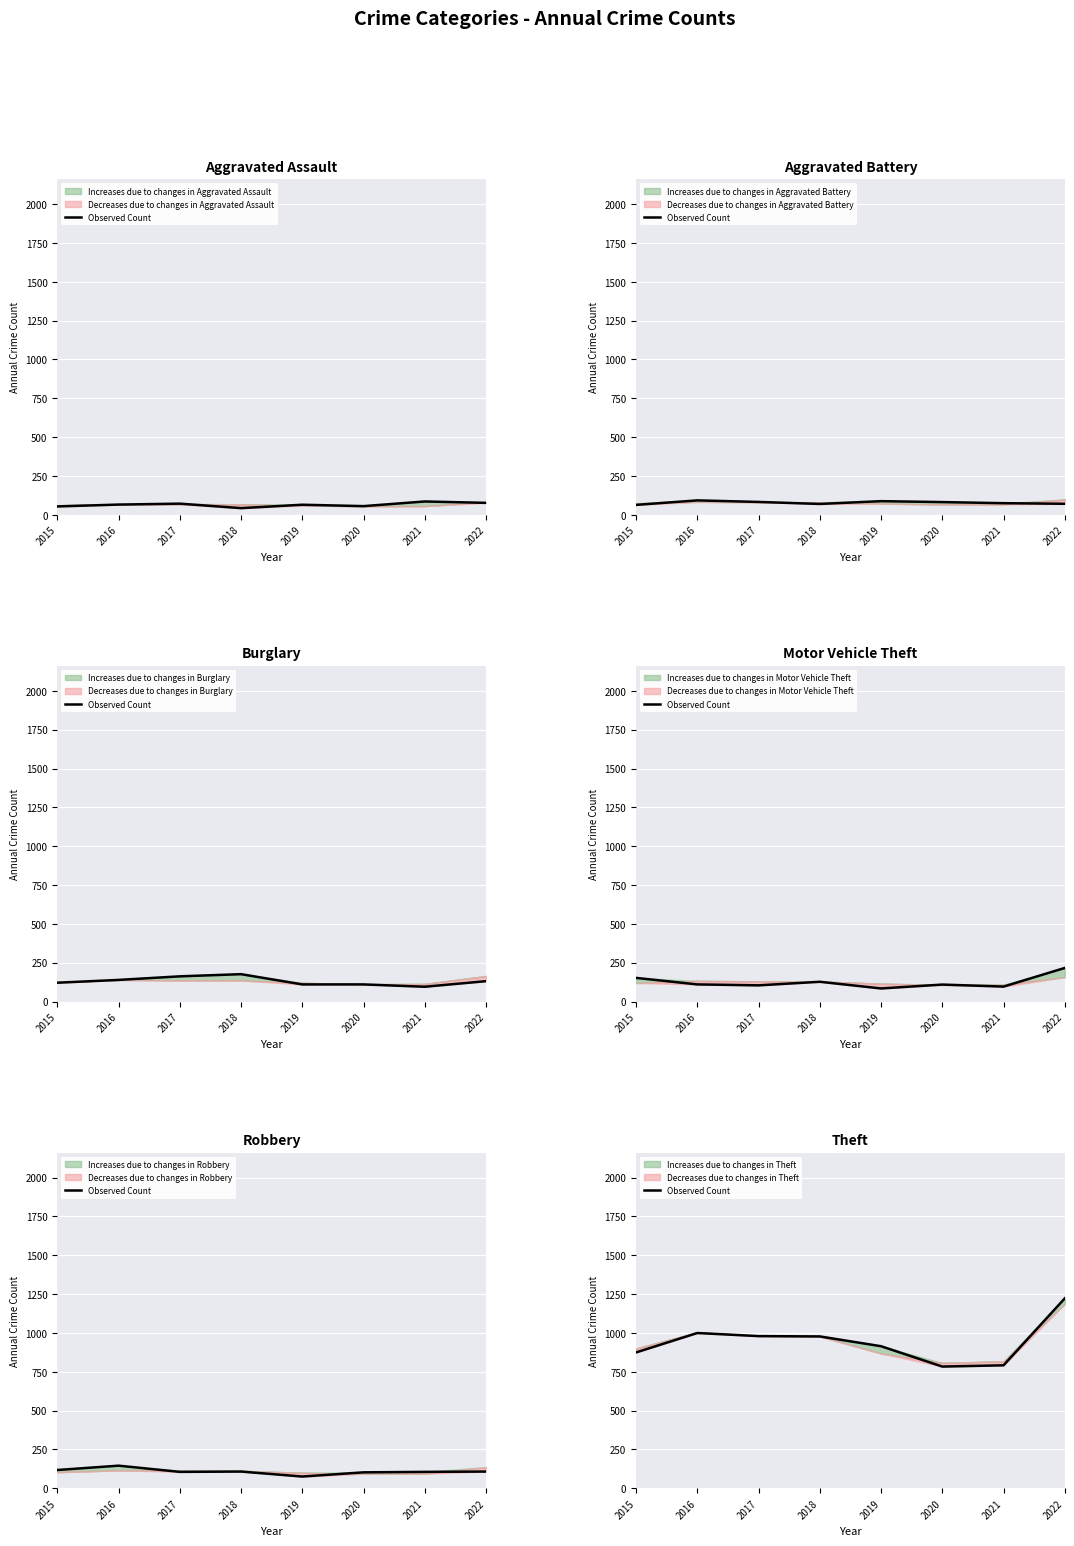

At which category does the chart reach its peak across all series?

2022